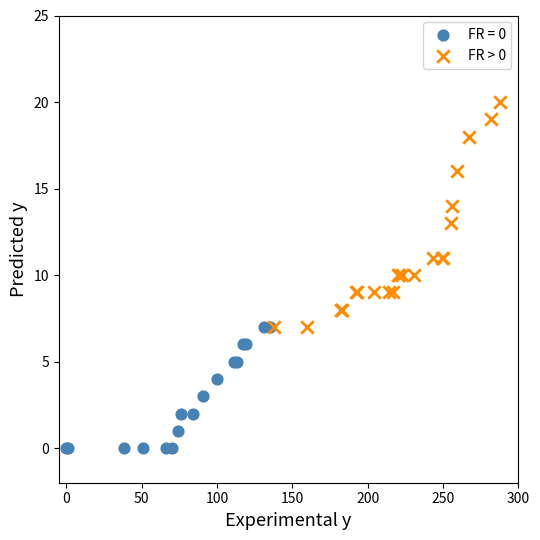

Which series contains the lowest Y value?

FR = 0